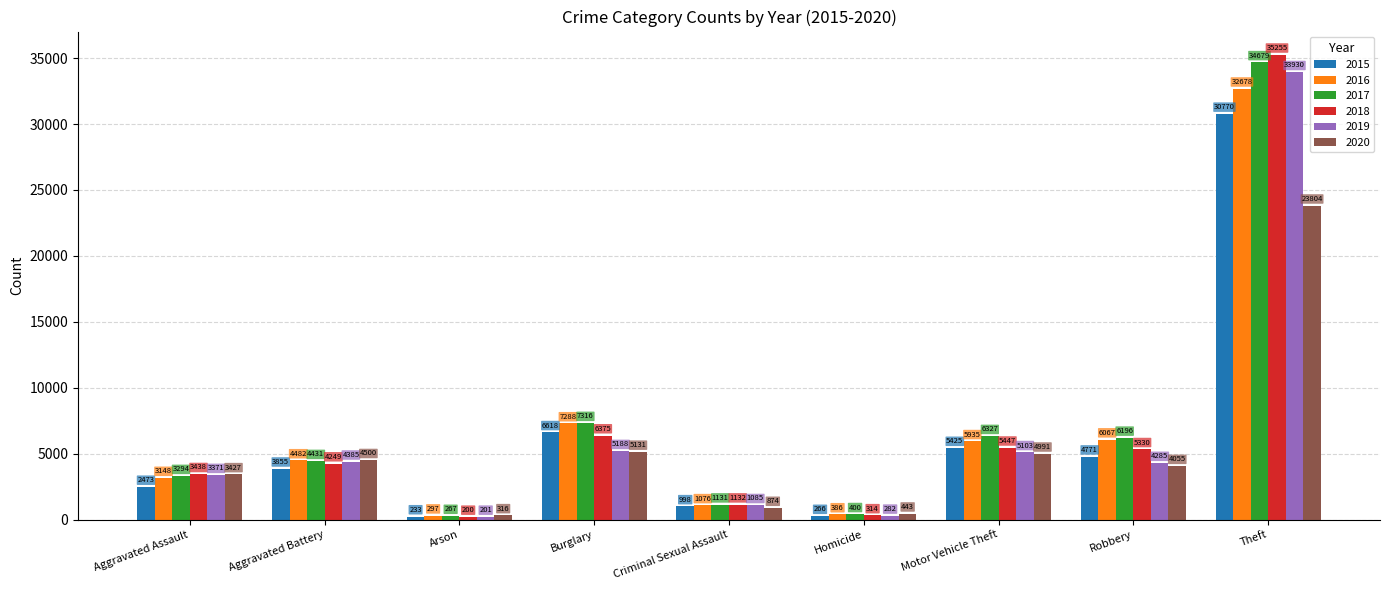

What is the label of the 8th bar from the right?

Aggravated Battery